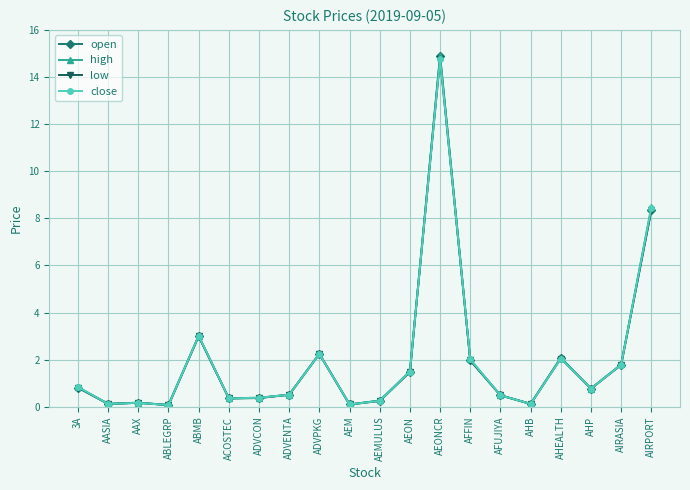

Is the value of low at AEM greater than the value of close at ABMB?

No